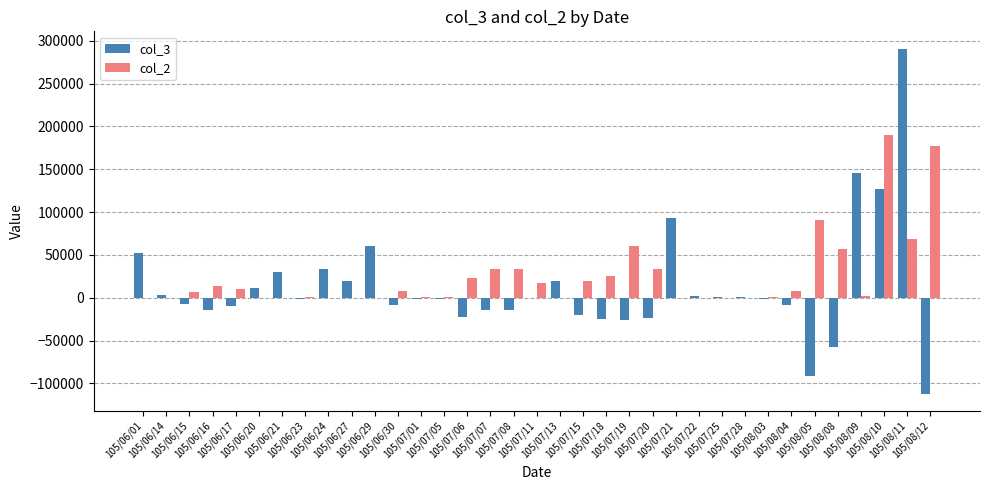

Rank the series by their average value, from lowest to highest.

col_3, col_2